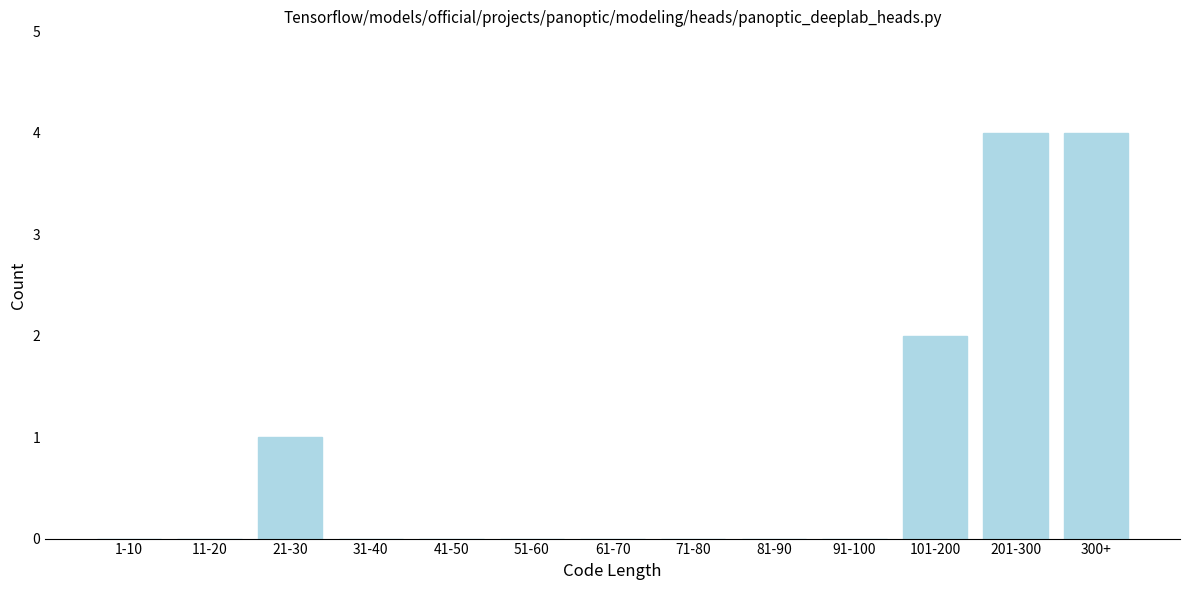

Reading left to right, list all the values displayed in this chart.

1-10=0	11-20=0	21-30=1	31-40=0	41-50=0	51-60=0	61-70=0	71-80=0	81-90=0	91-100=0	101-200=2	201-300=4	300+=4